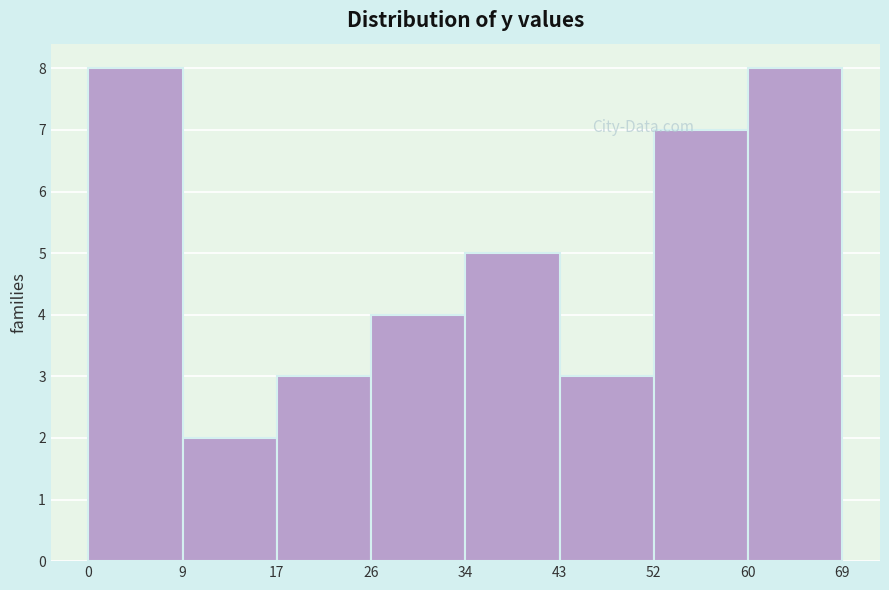

How tall is the bar that spans 34 to 43 on the x-axis? The values are not printed on the chart, so give them approximately, as read against the axis.

5